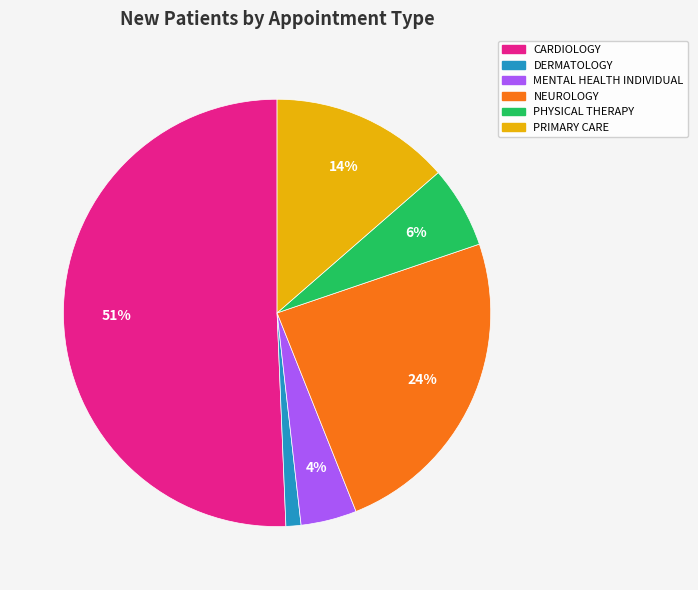

Which has a higher value, DERMATOLOGY or PHYSICAL THERAPY?

PHYSICAL THERAPY